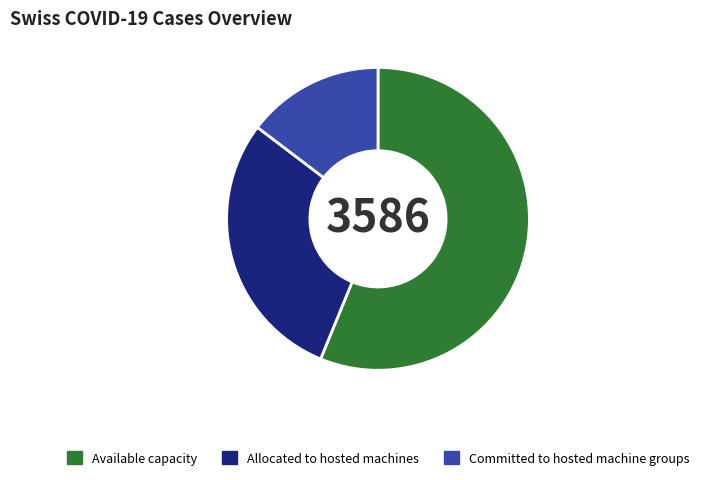

Is it true that Allocated to hosted machines is 16% of the pie?

False